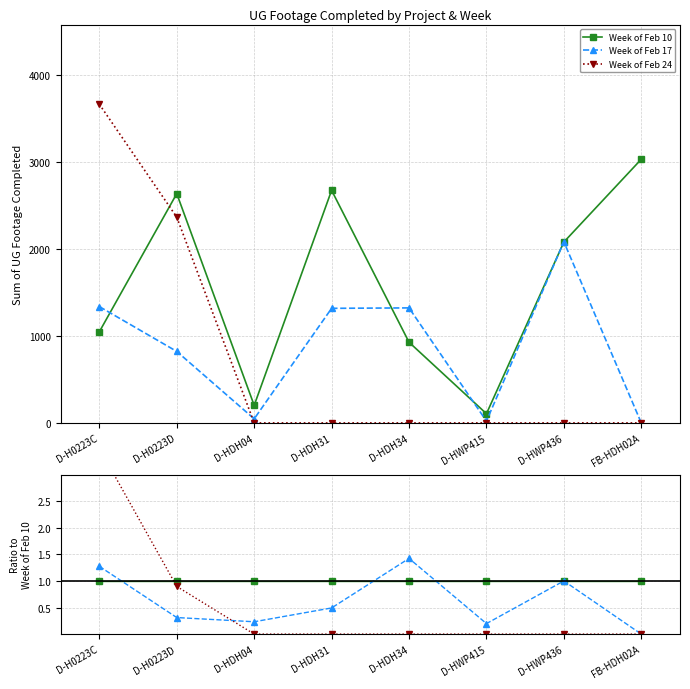

Reading left to right, what are all the values shown in this chart?

Week of Feb 10: D-H0223C=1.0	D-H0223D=1.0	D-HDH04=1.0	D-HDH31=1.0	D-HDH34=1.0	D-HWP415=1.0	D-HWP436=1.0	FB-HDH02A=1.0
Week of Feb 17: D-H0223C=1.3	D-H0223D=0.3	D-HDH04=0.2	D-HDH31=0.5	D-HDH34=1.4	D-HWP415=0.2	D-HWP436=1.0	FB-HDH02A=0.0
Week of Feb 24: D-H0223C=3.5	D-H0223D=0.9	D-HDH04=0.0	D-HDH31=0.0	D-HDH34=0.0	D-HWP415=0.0	D-HWP436=0.0	FB-HDH02A=0.0